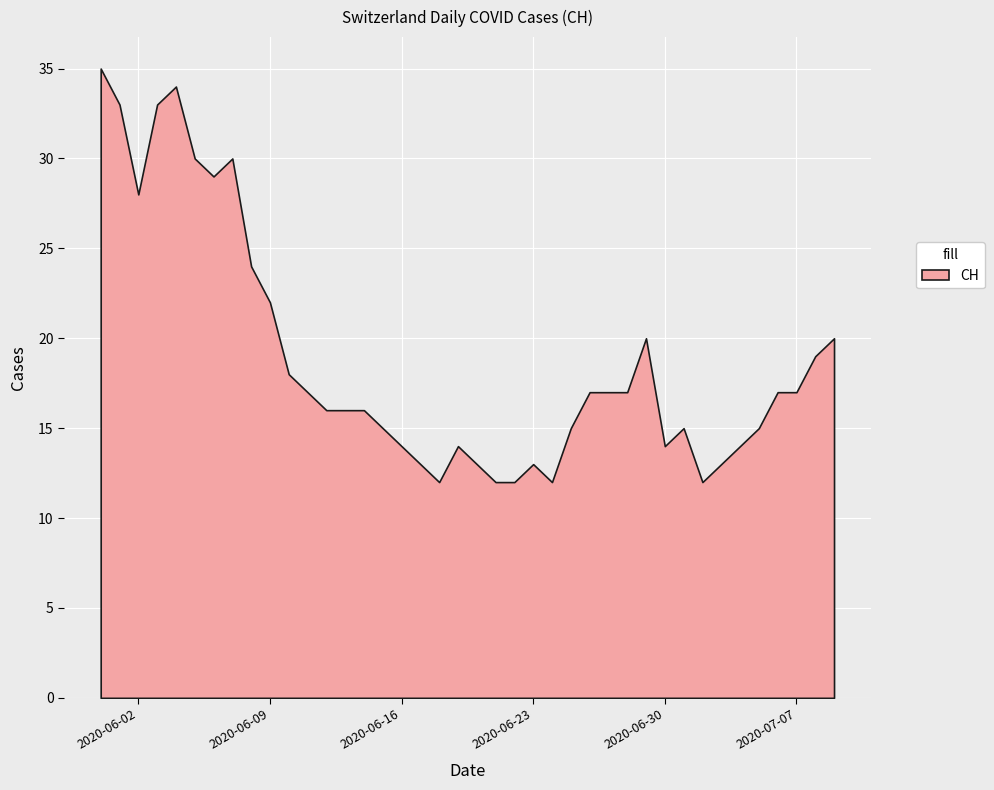

The value at 2020-06-28 is 17. True or false?

True